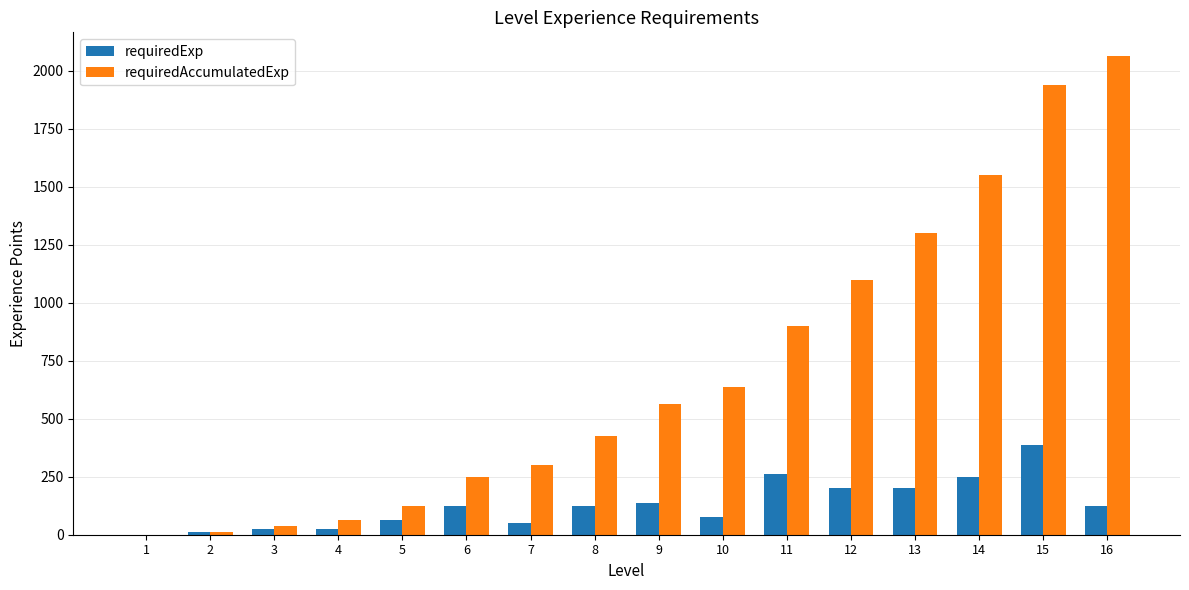

Read the requiredAccumulatedExp value at 10, to the nearest 10.

640